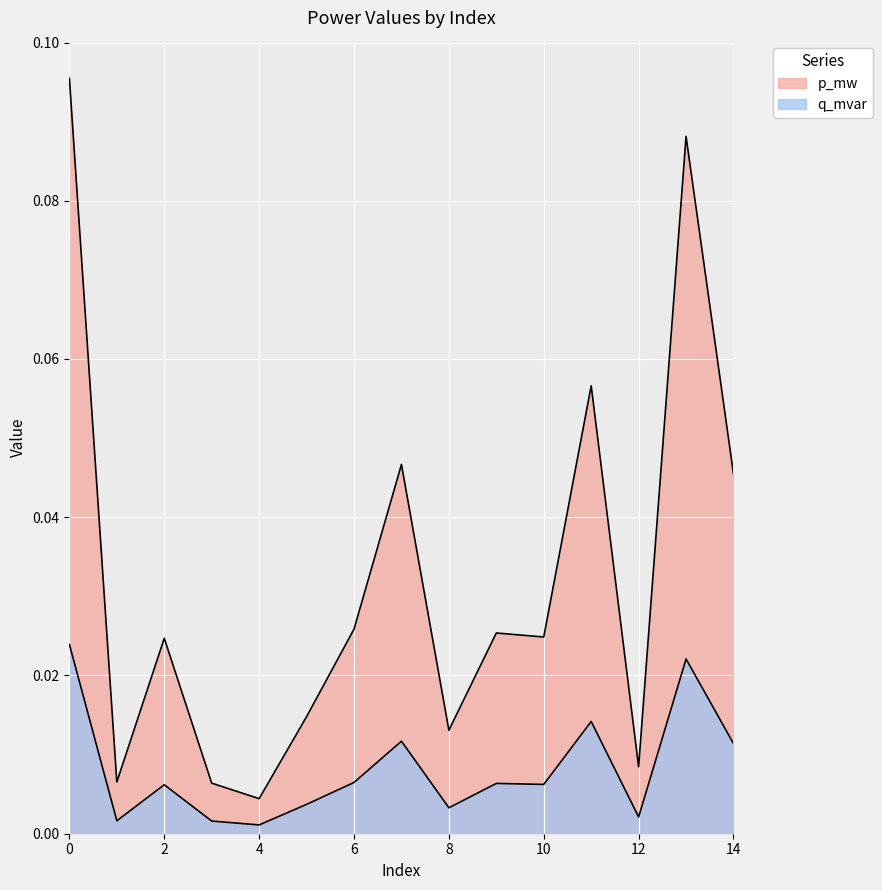

How many lines are shown in the chart?

2